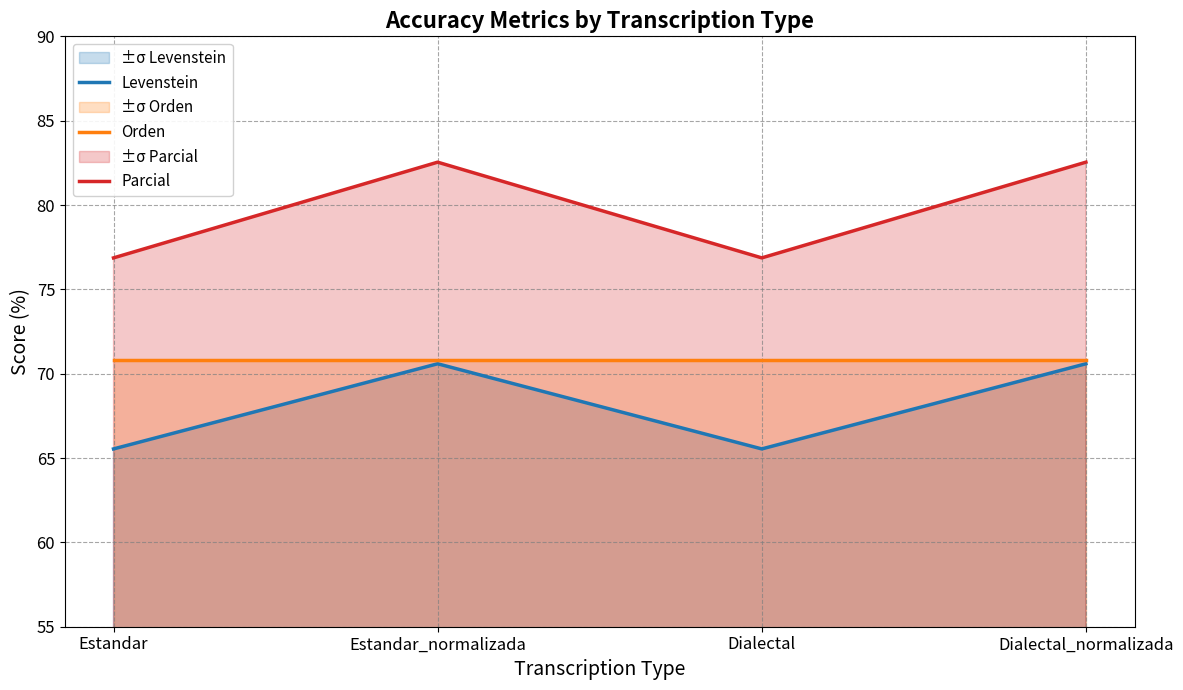

Is it true that Orden equals 70.8 at Dialectal_normalizada?

True